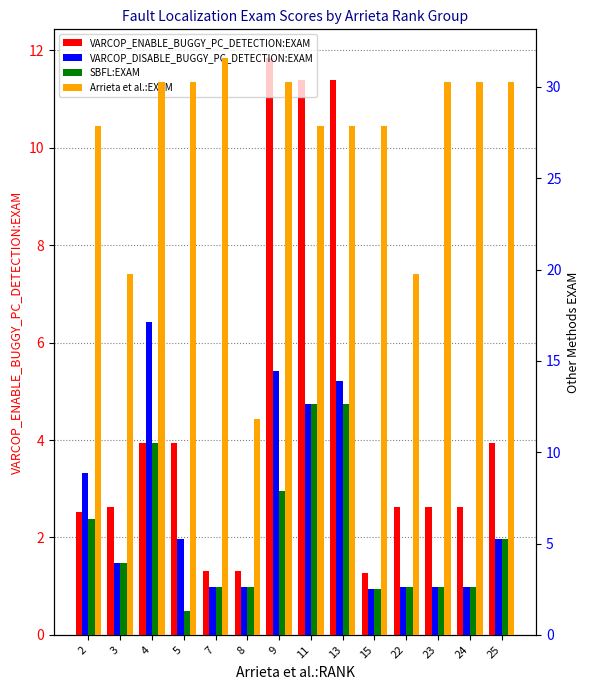

The value of SBFL:EXAM at 4 is 10.5. True or false?

True